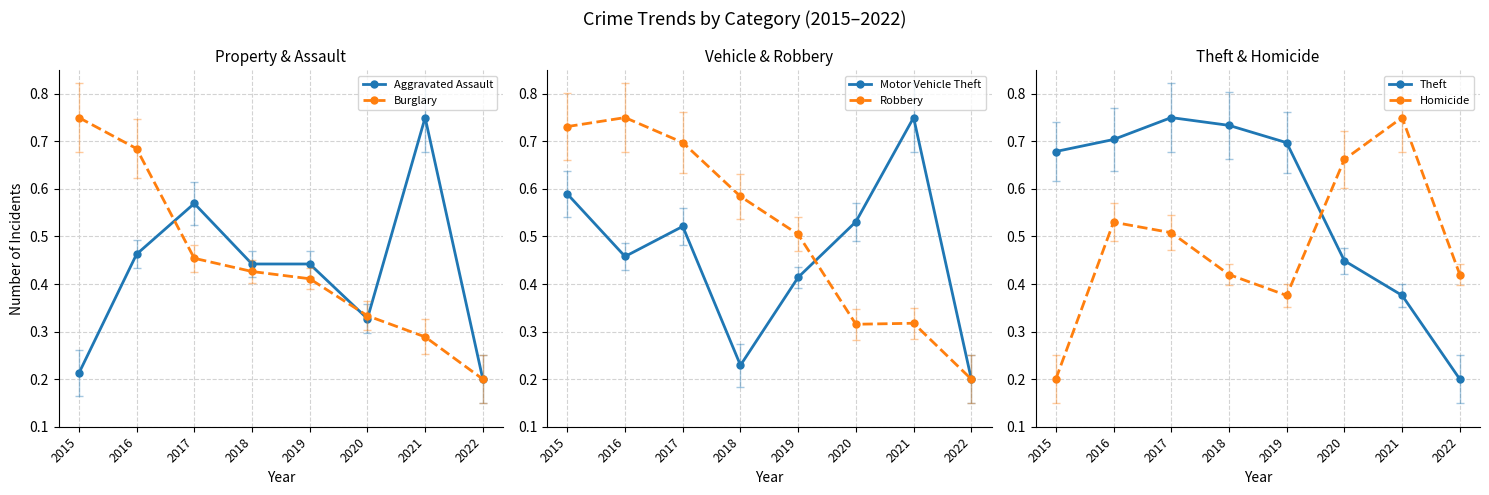

What is the sum of all Motor Vehicle Theft values?

3.7